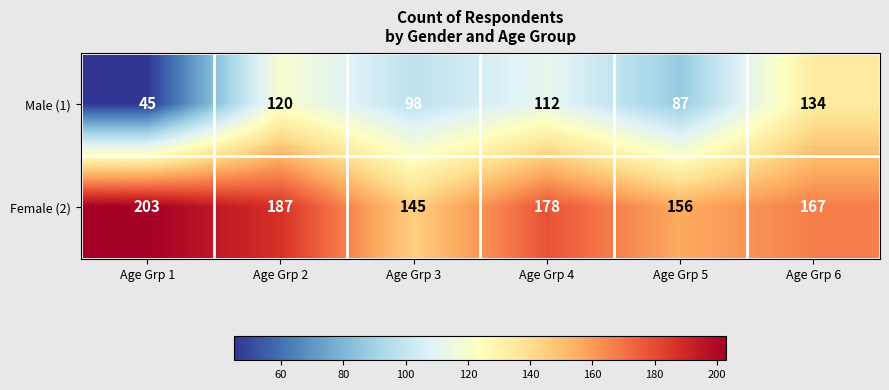

What is the difference between the maximum and minimum values in the Female (2) series?

58